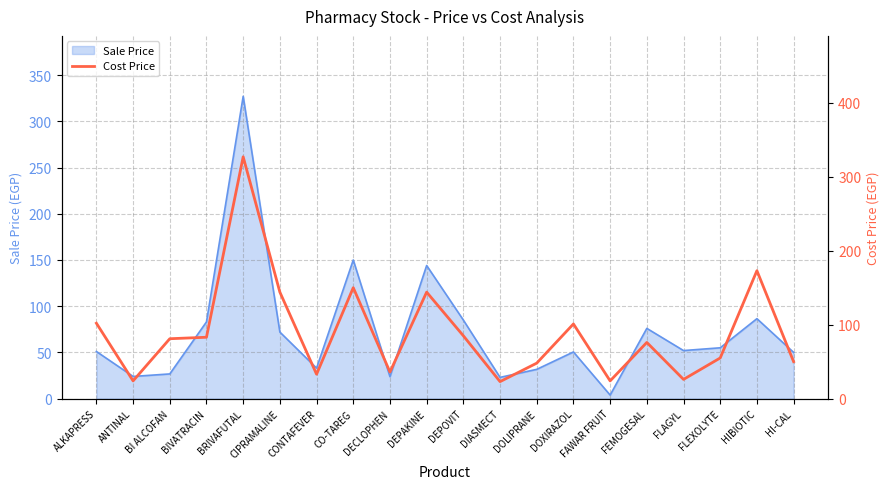

How many data points does each series have?

20